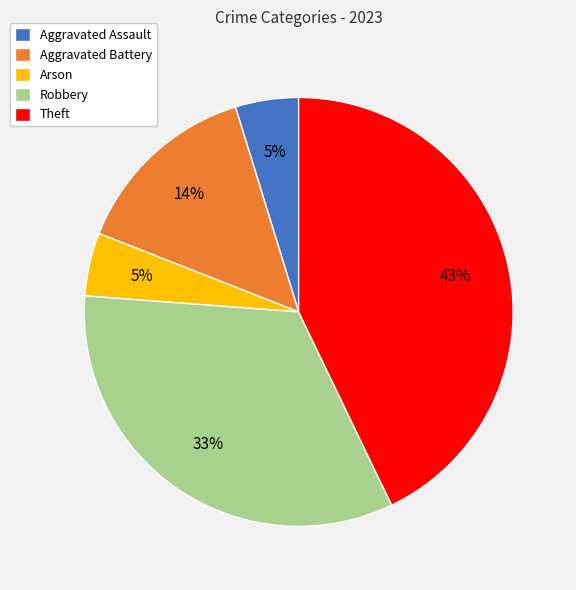

Does Theft account for over 50% of the chart?

No